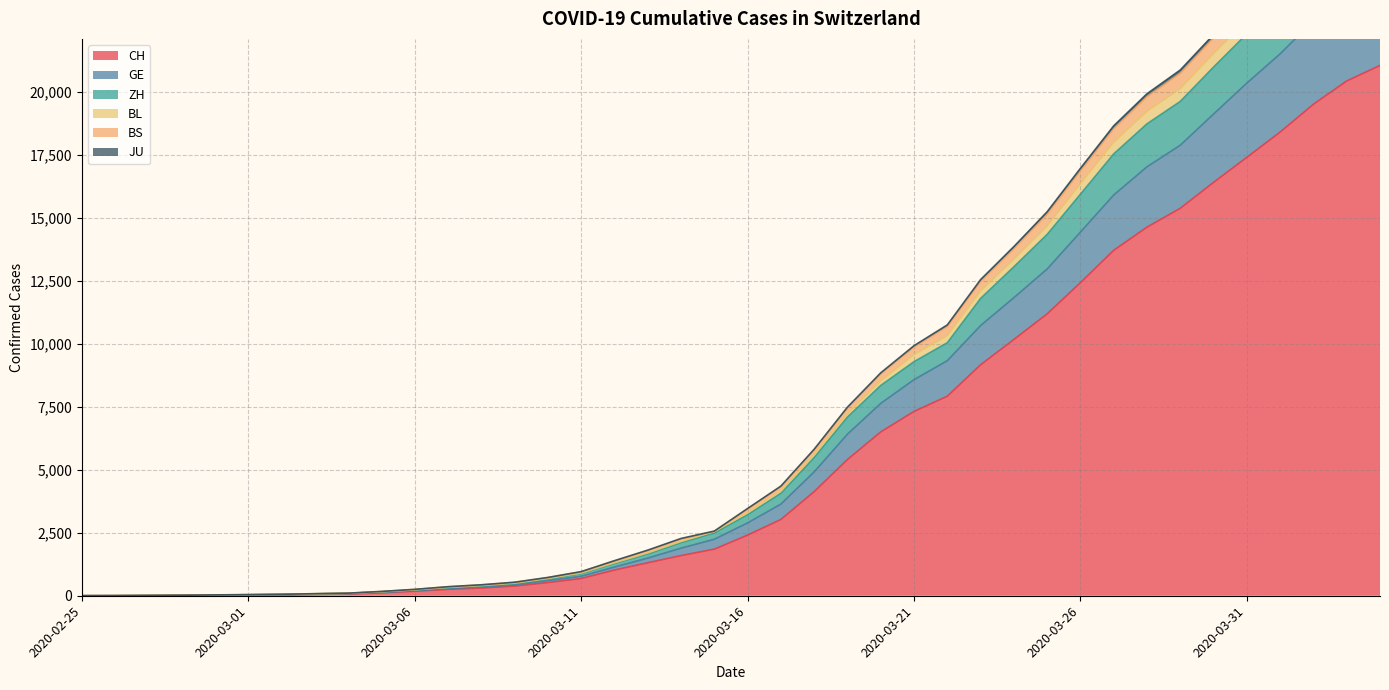

What is the smallest value displayed?

1